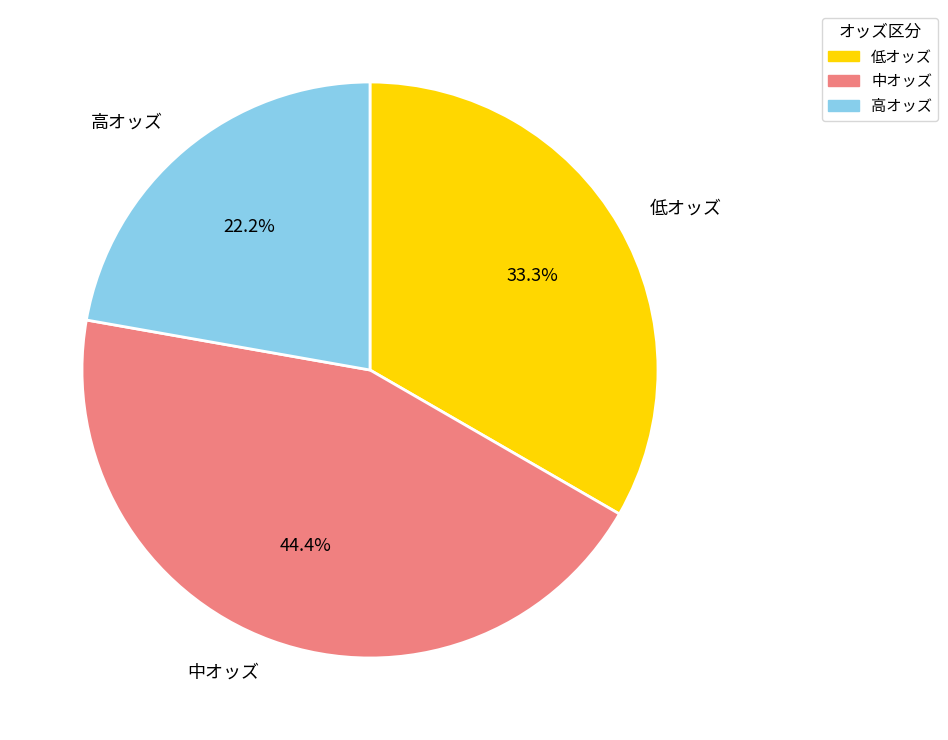

What is the largest slice in the pie chart?

中オッズ